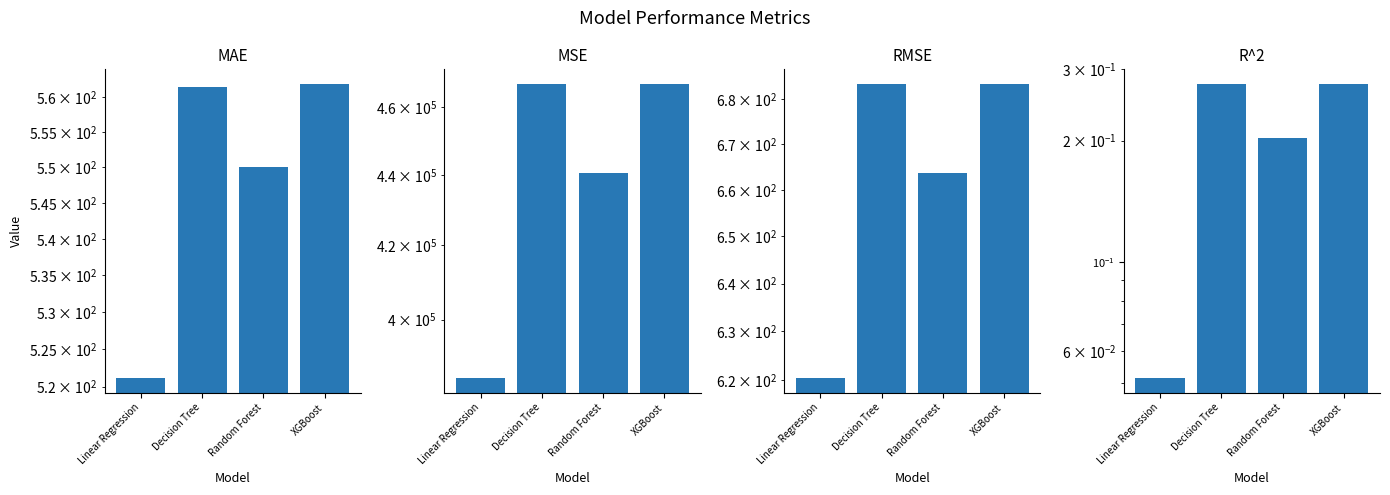

Which category has the highest value in the R^2 series?

Decision Tree